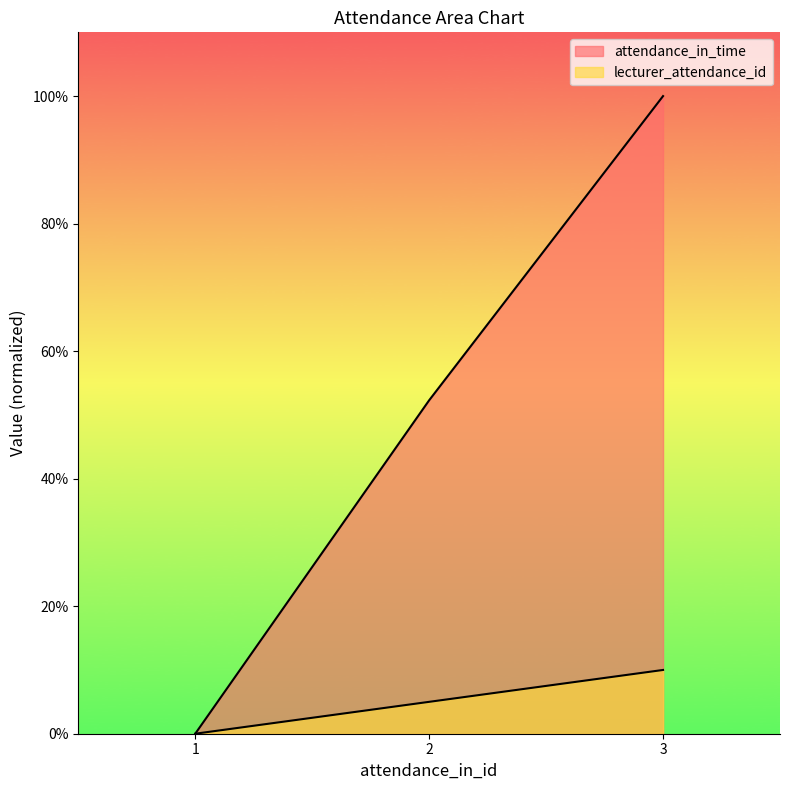

How many lines are shown in the chart?

2